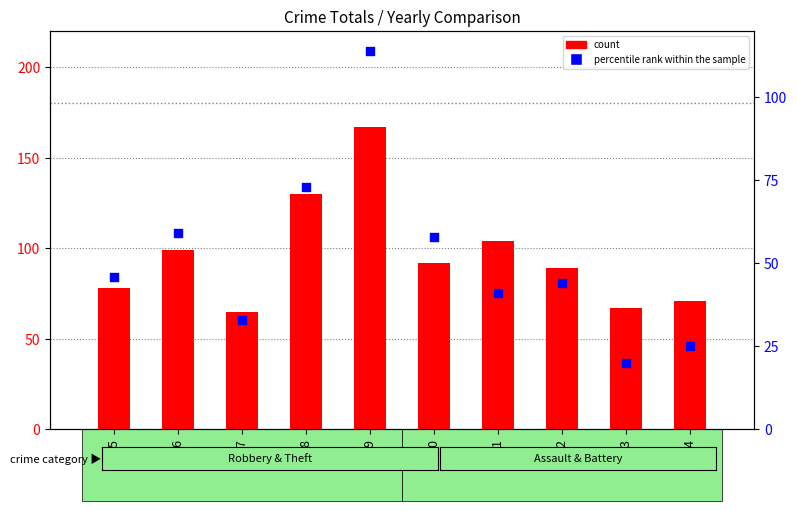

Which series has the widest spread of Y values?

count